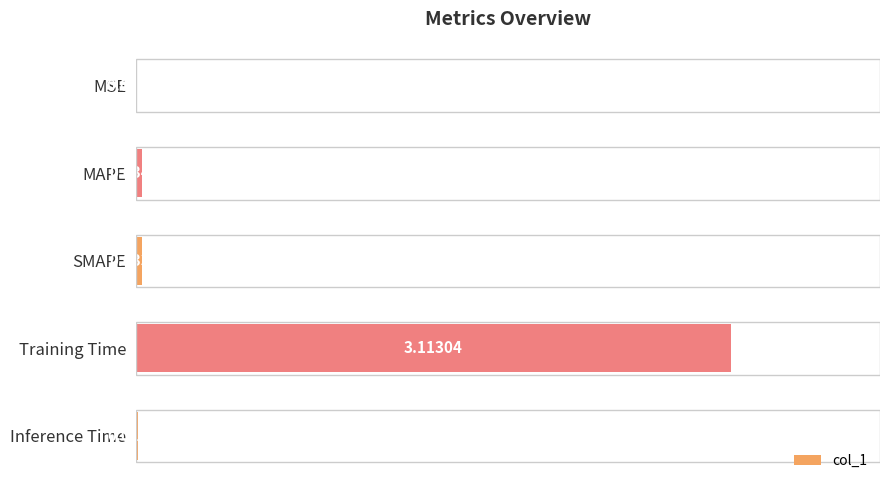

At which label is the value closest to 1?

MAPE